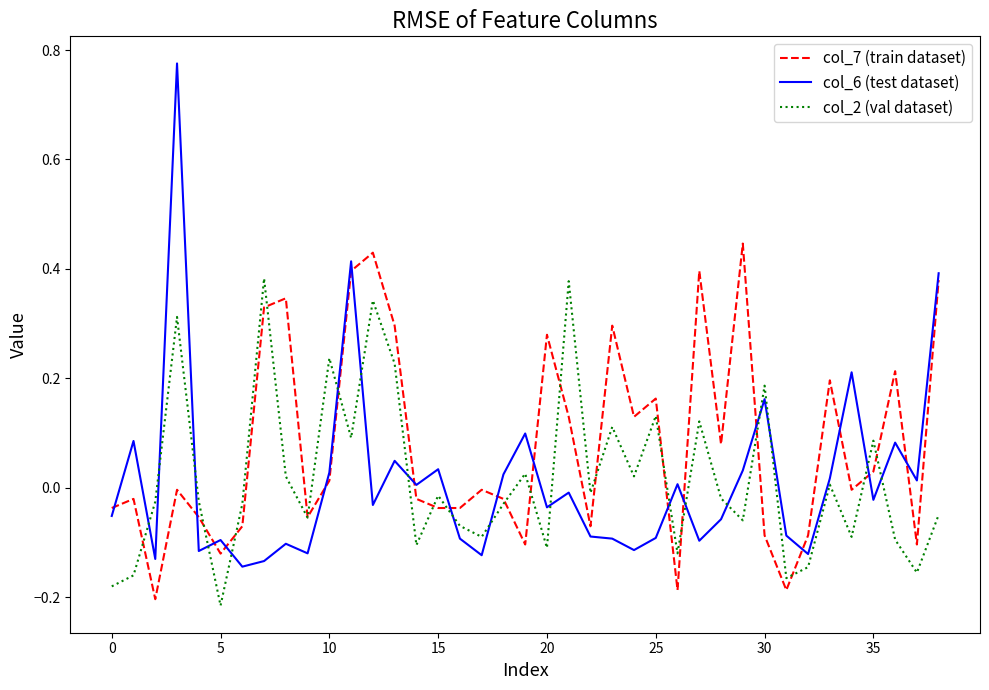

True or false: col_6 (test dataset) and col_2 (val dataset) cross at least once.

True